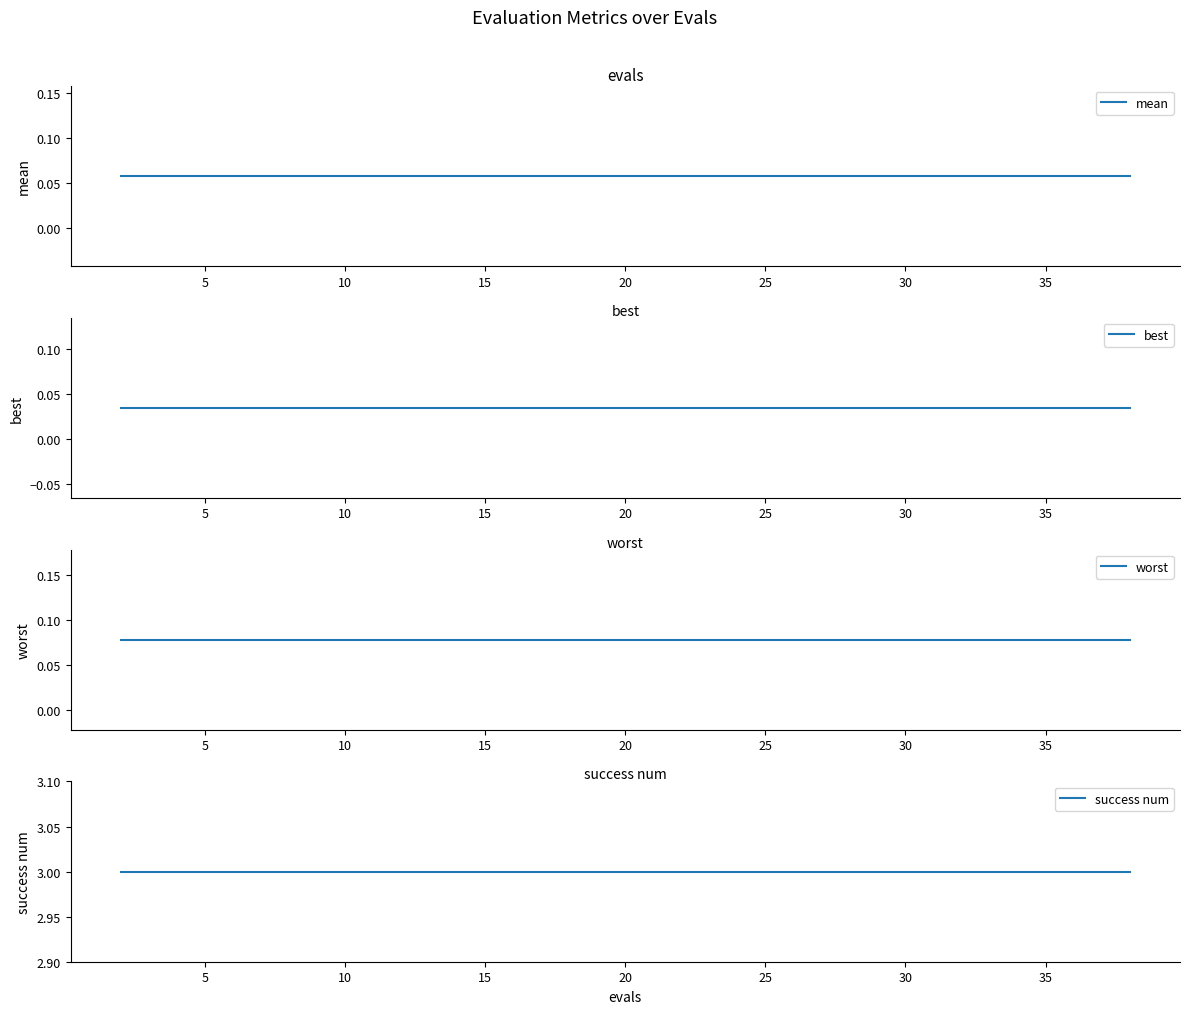

What is the total value across all series at 35?

3.2